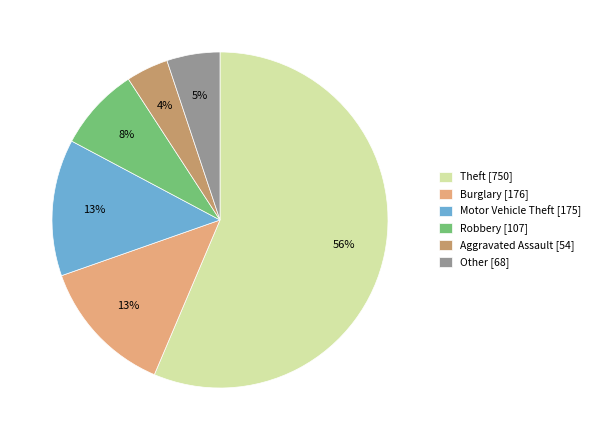

To the nearest percent, what is the average slice percentage?

17%